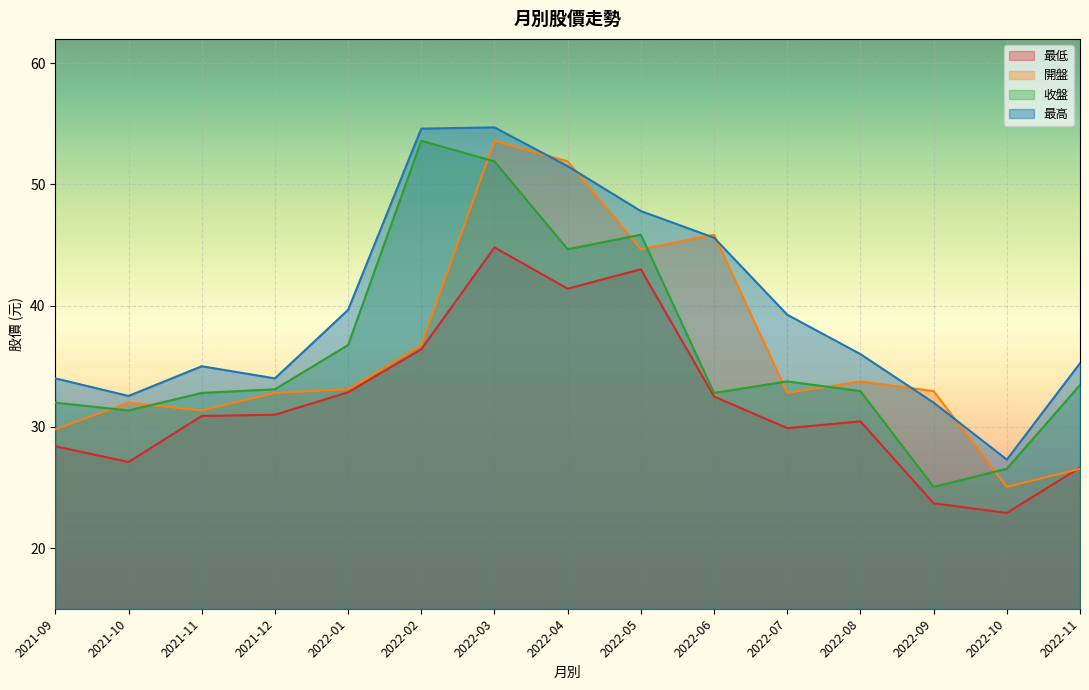

What position from the right is 2021-12?

12